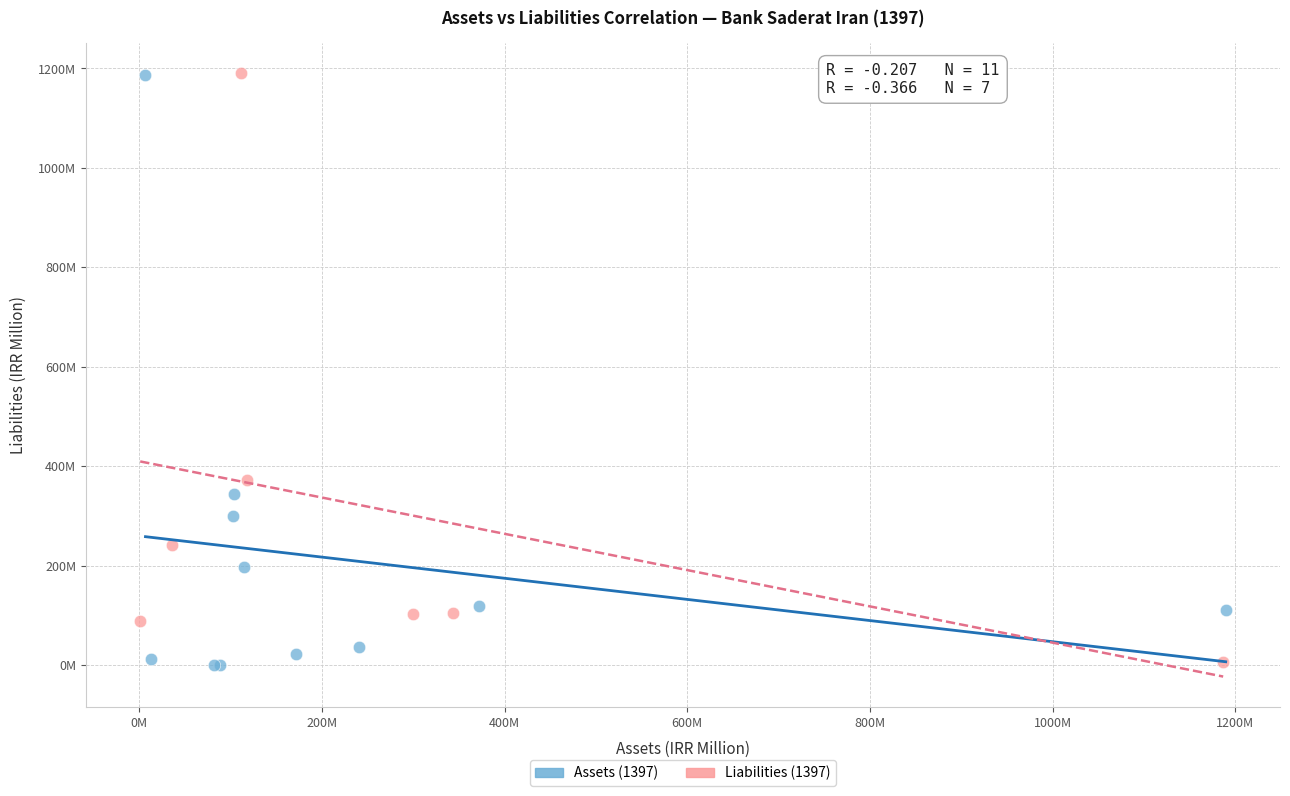

What are all the series names shown in the legend?

Assets (1397), Liabilities (1397)